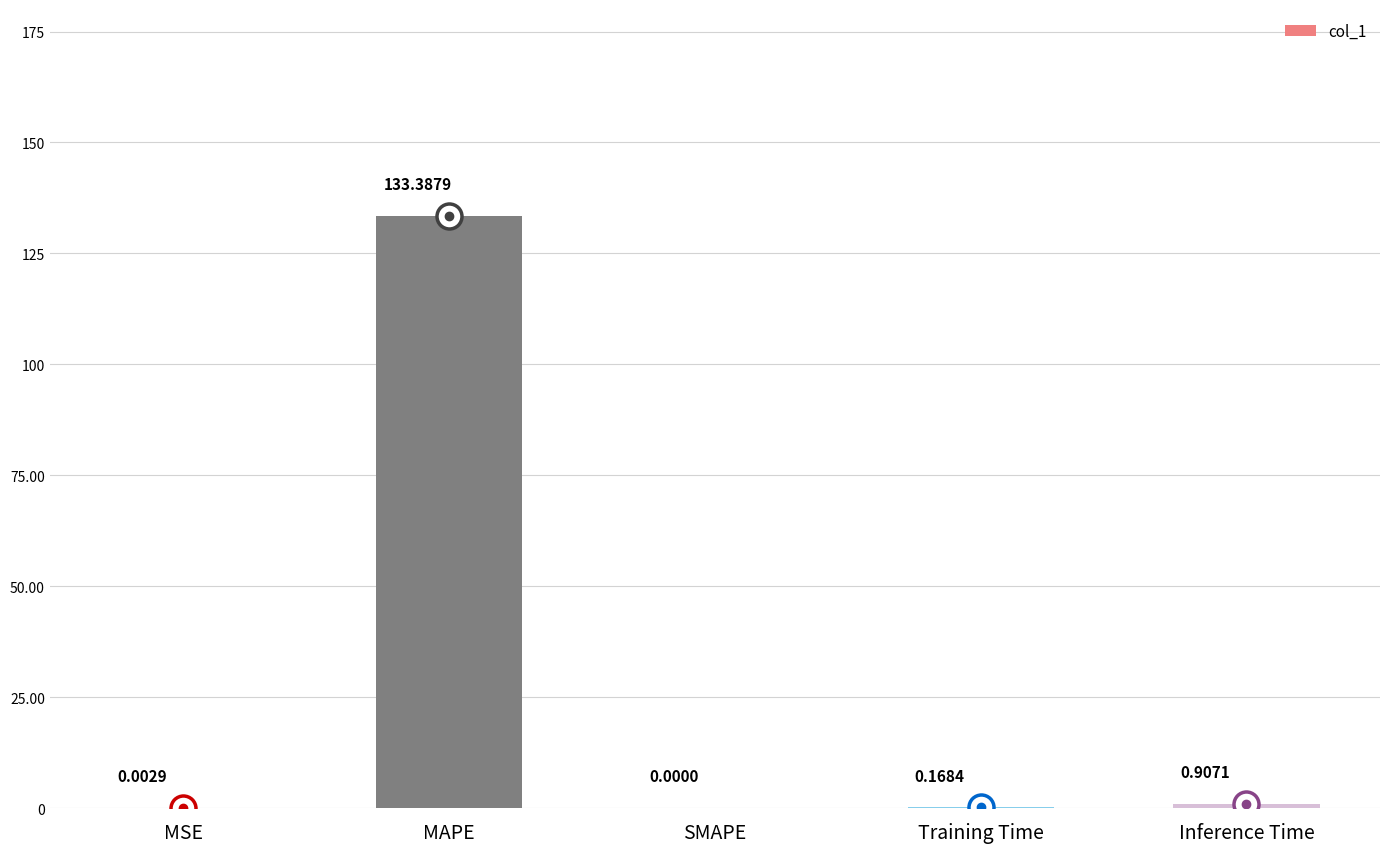

What is the difference between the values at MAPE and SMAPE?

133.4